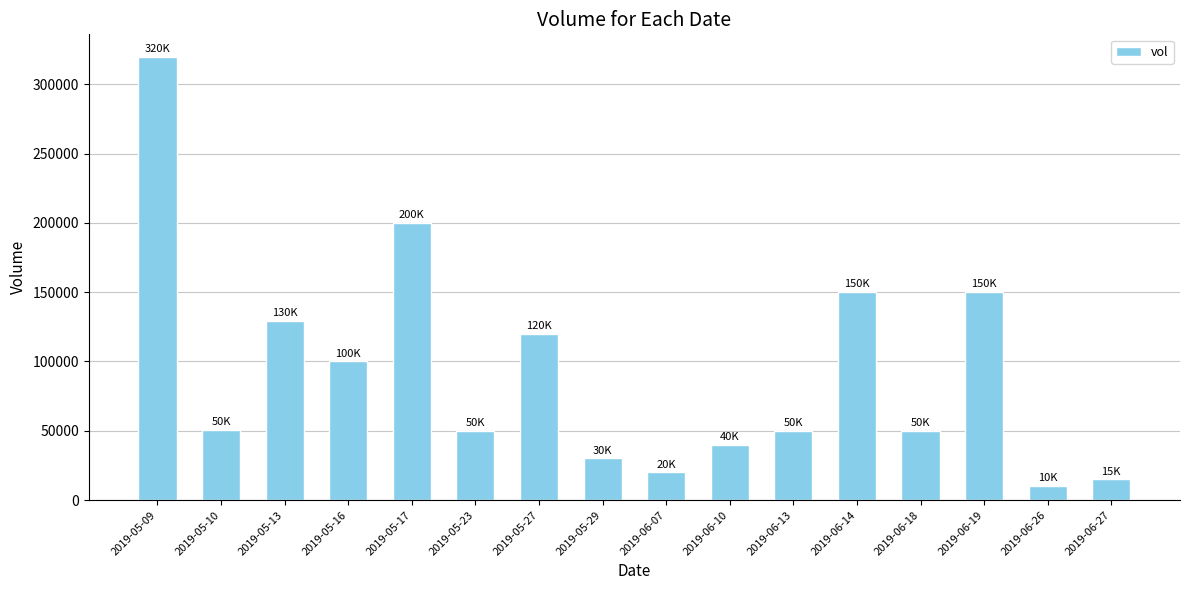

What is the sum of all values?

1485000